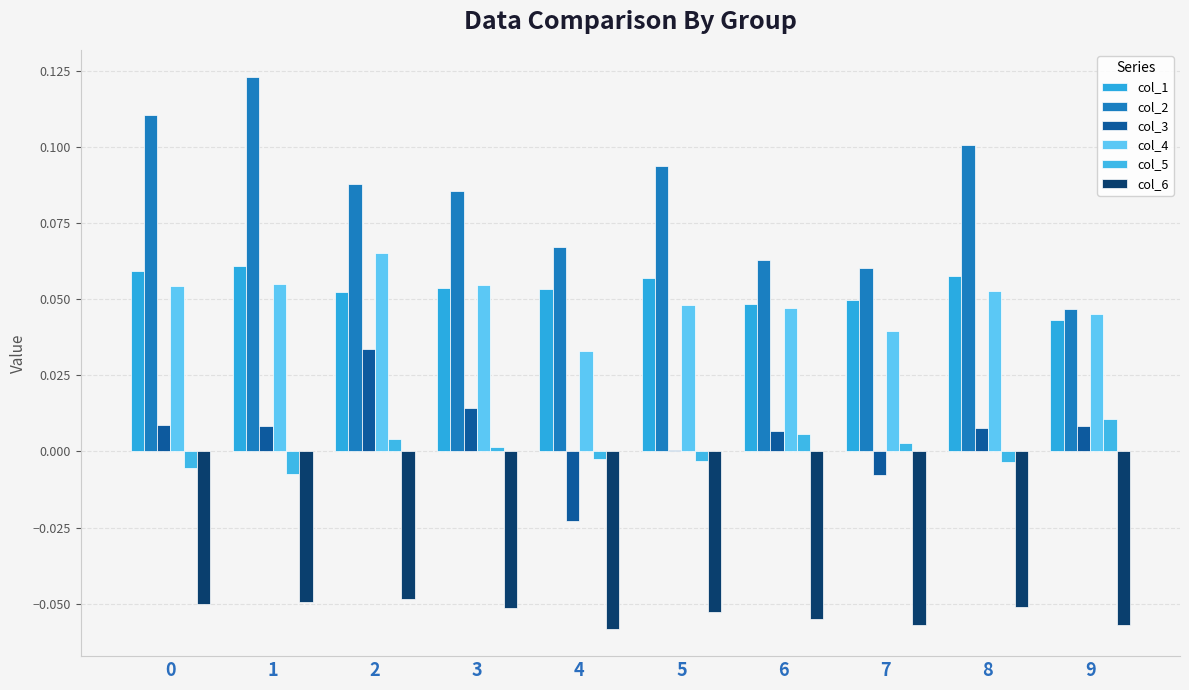

Reading left to right, what are all the values shown in this chart?

col_1: 0.1	0.1	0.1	0.1	0.1	0.1	0.0	0.0	0.1	0.0
col_2: 0.1	0.1	0.1	0.1	0.1	0.1	0.1	0.1	0.1	0.0
col_3: 0.0	0.0	0.0	0.0	-0.0	0.0	0.0	-0.0	0.0	0.0
col_4: 0.1	0.1	0.1	0.1	0.0	0.0	0.0	0.0	0.1	0.0
col_5: -0.0	-0.0	0.0	0.0	-0.0	-0.0	0.0	0.0	-0.0	0.0
col_6: -0.1	-0.0	-0.0	-0.1	-0.1	-0.1	-0.1	-0.1	-0.1	-0.1